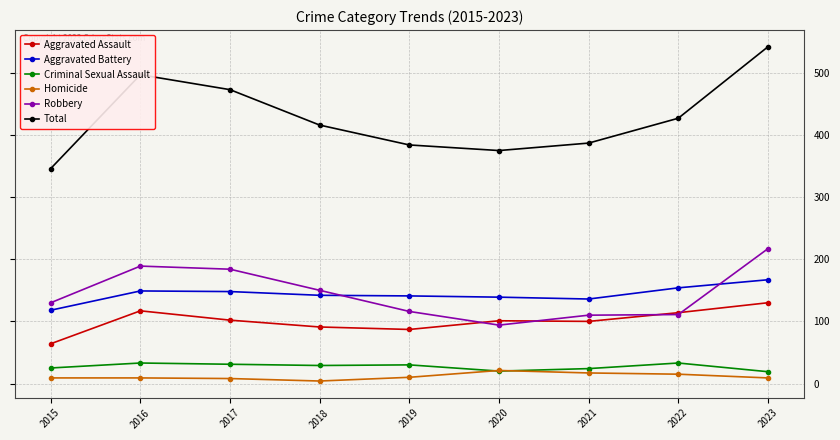

How many distinct data groups are displayed?

6